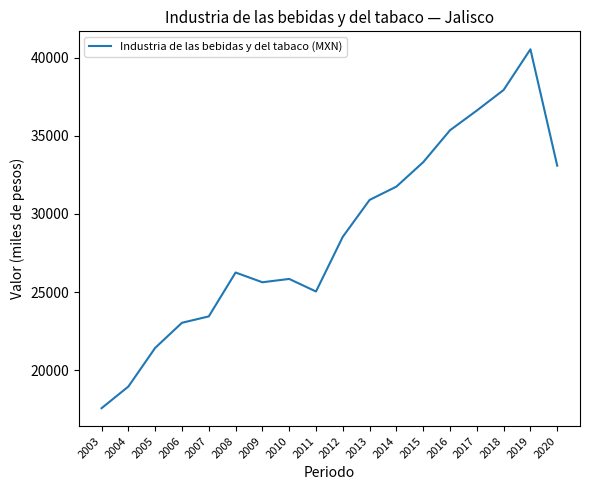

Which category has the highest value across all series?

2019